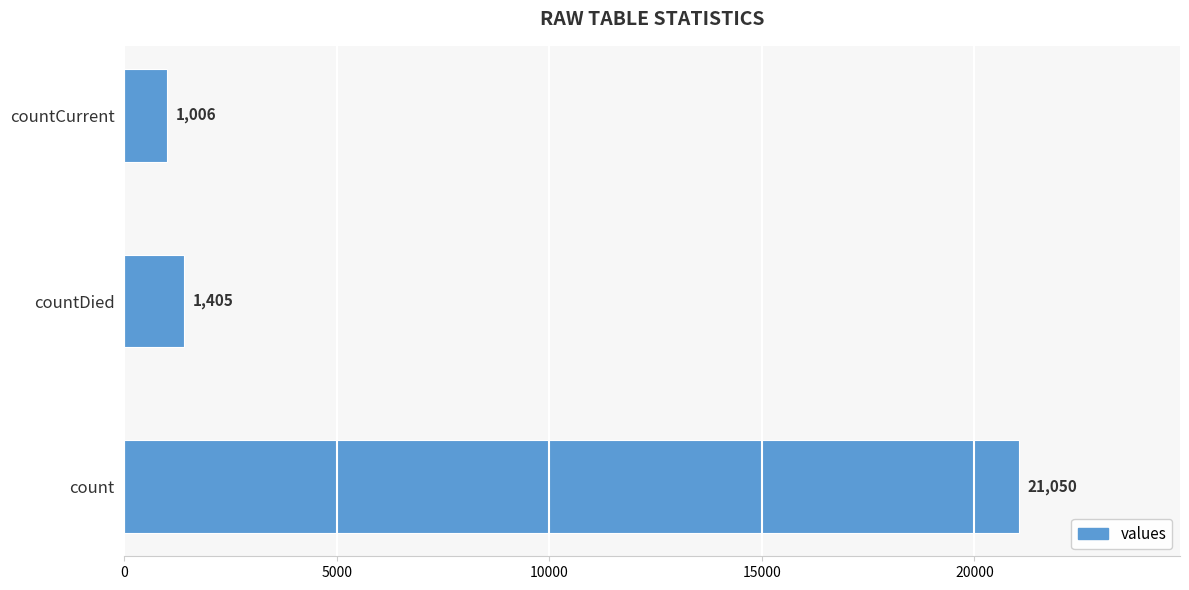

The chart shows a value of 1006 at countCurrent. True or false?

True